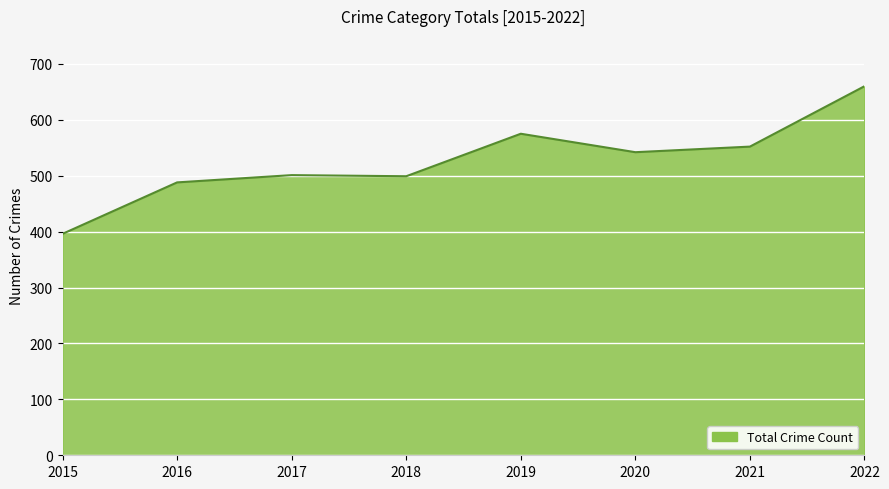

What is the difference between the maximum and second lowest values?

172